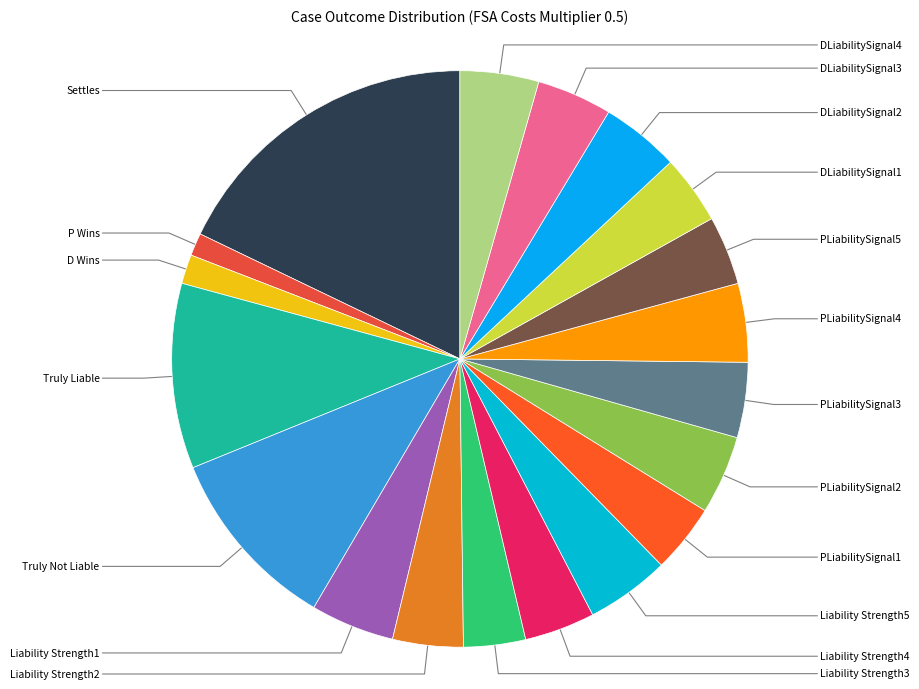

Count the number of slices in the pie.

19